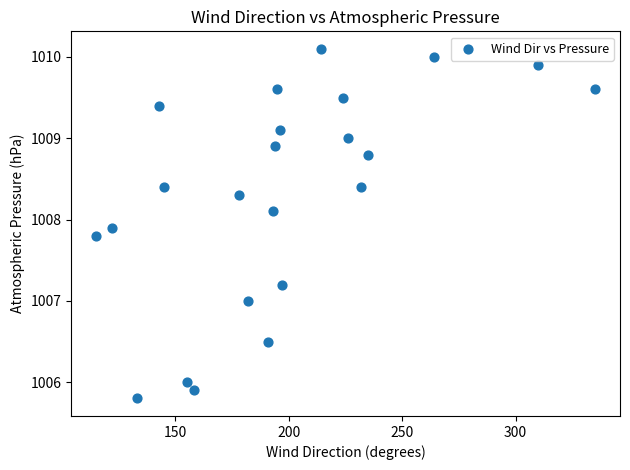

What is the range of X values (max minus min)?

220.0